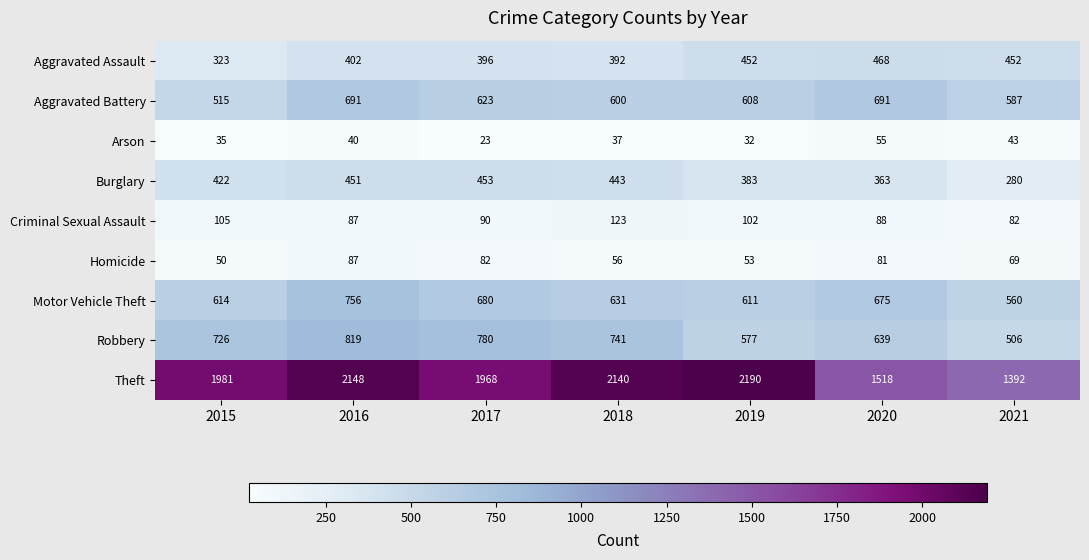

What is the difference between the maximum and minimum values in the Aggravated Assault series?

145